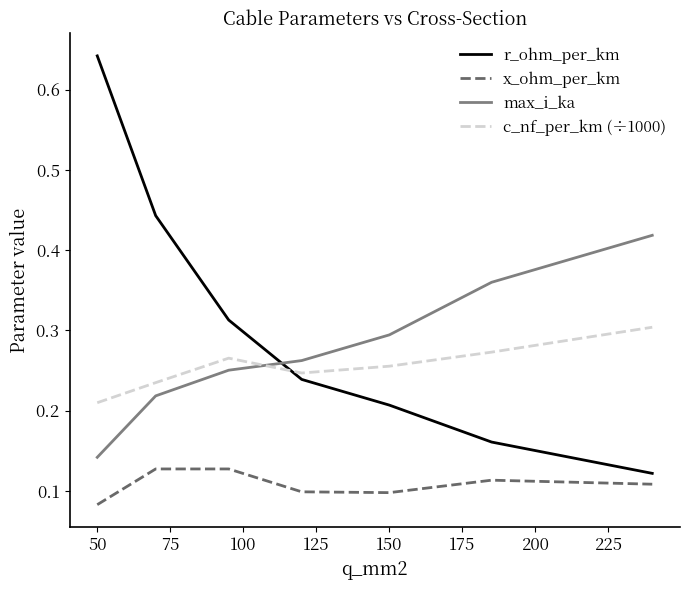

Count the number of data series in this chart.

4